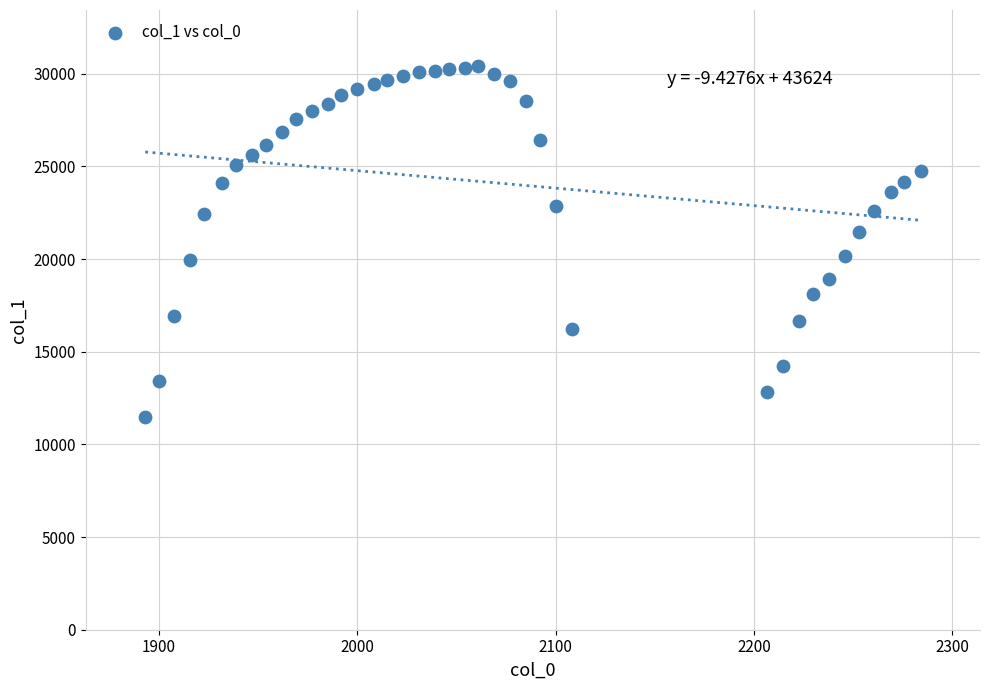

What is the range of Y values (max minus min)?

18904